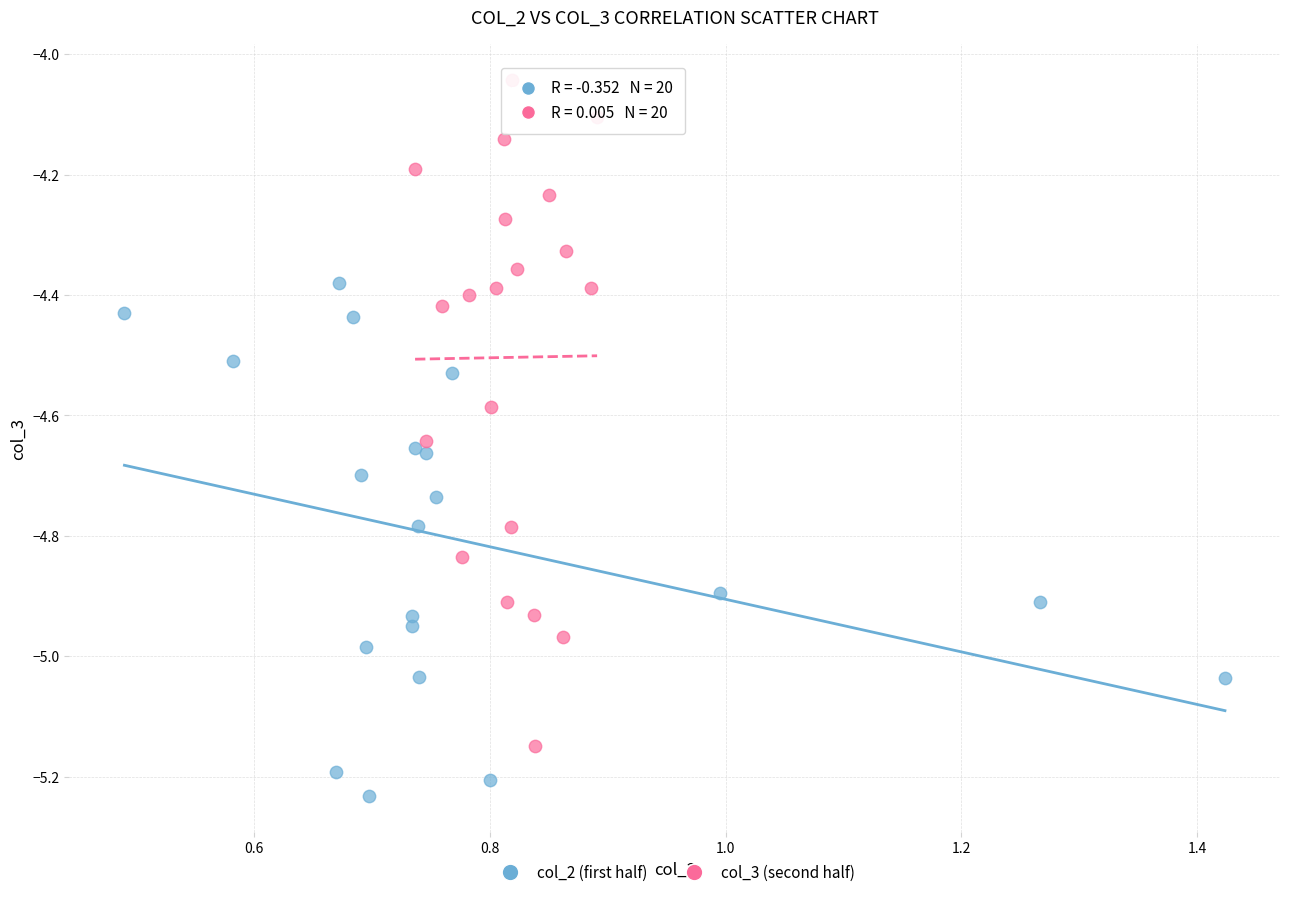

What are all the series names shown in the legend?

col_2 (first half), col_3 (second half)